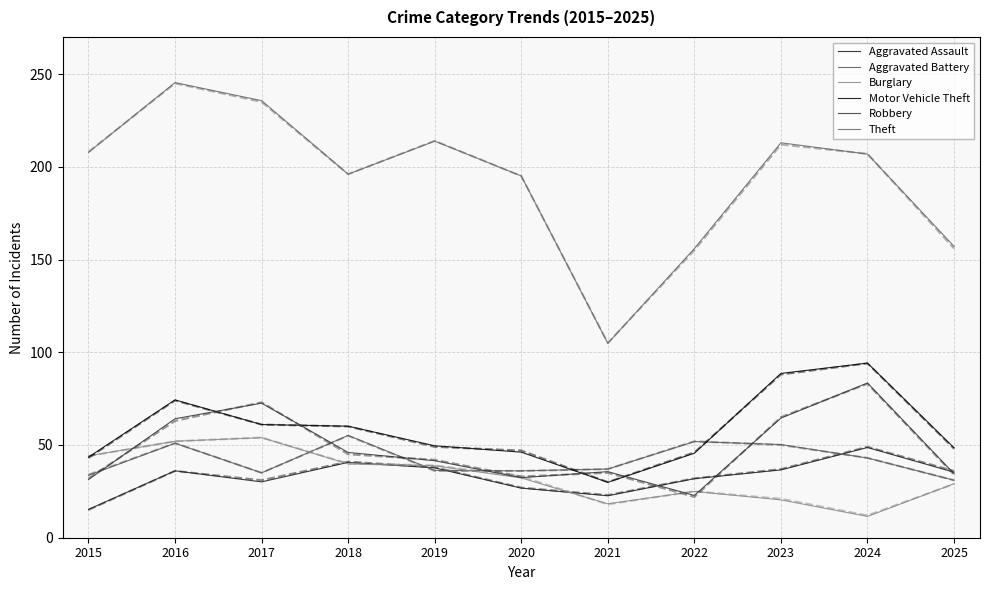

What are all the series names shown in the legend?

Aggravated Assault, Aggravated Battery, Burglary, Motor Vehicle Theft, Robbery, Theft